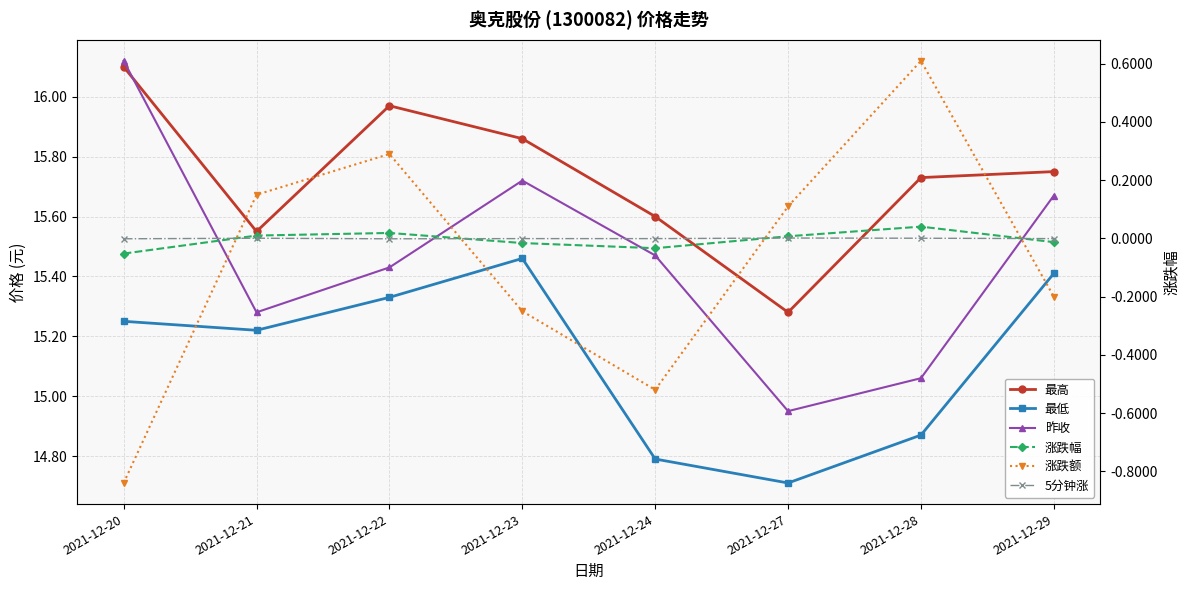

Where do 5分钟涨 and 涨跌额 first cross each other?

2021-12-20 and 2021-12-21